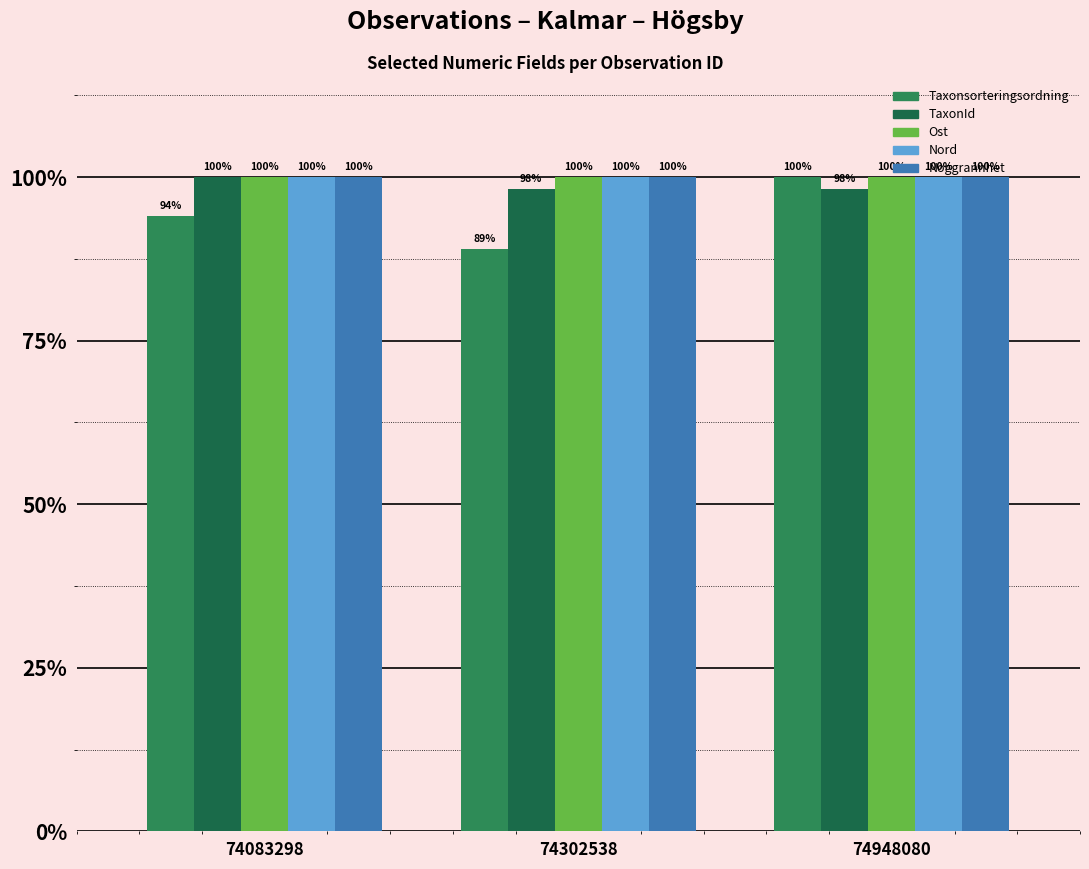

Reading right to left, what are all the values shown in this chart?

Taxonsorteringsordning: 74948080=100.0	74302538=89.0	74083298=94.1
TaxonId: 74948080=98.2	74302538=98.2	74083298=100.0
Ost: 74948080=100.0	74302538=100.0	74083298=100.0
Nord: 74948080=100.0	74302538=100.0	74083298=100.0
Noggrannhet: 74948080=100.0	74302538=100.0	74083298=100.0